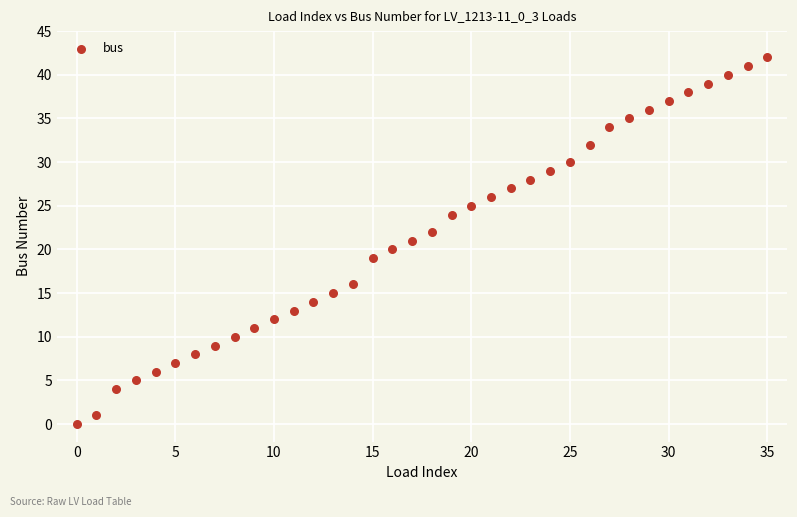

What is the range of Y values (max minus min)?

42